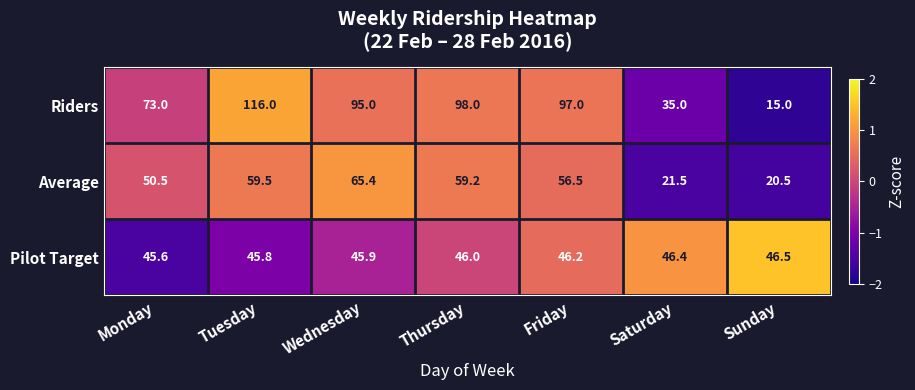

Which series has the widest spread of values?

Riders